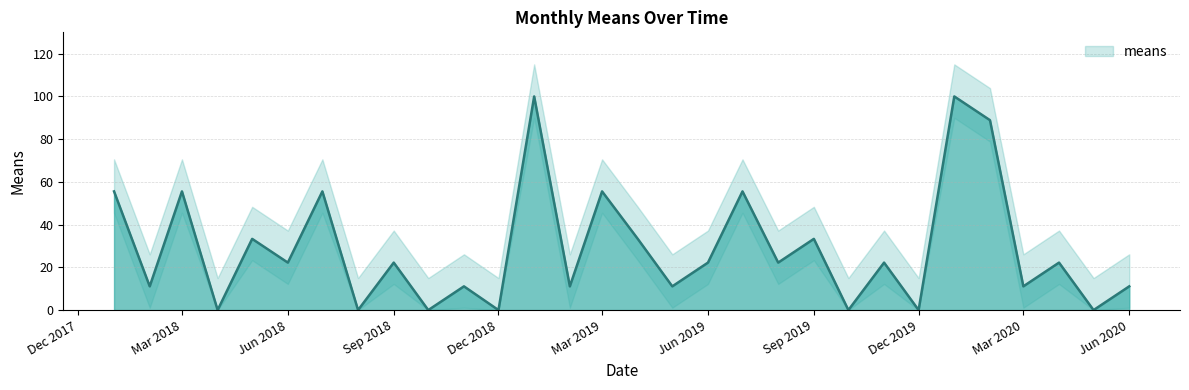

Between Dec 2019 and Mar 2020, which is larger?

Mar 2020